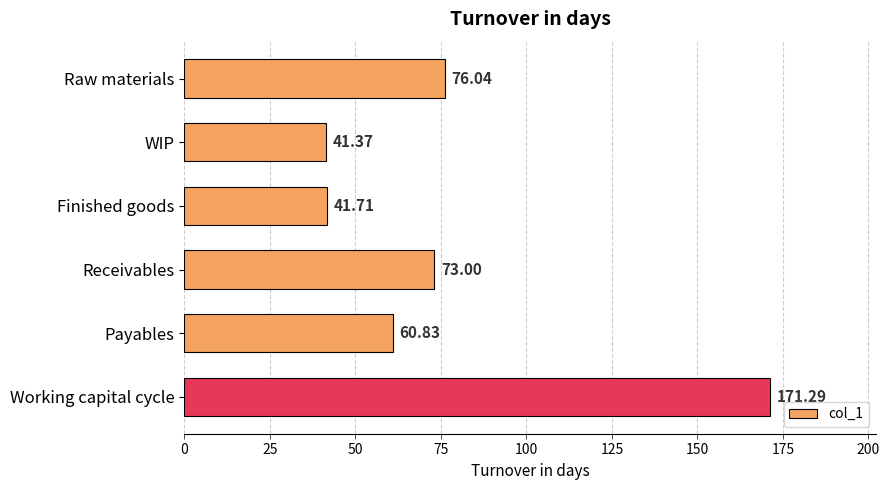

Which category has the lowest value across all series?

WIP